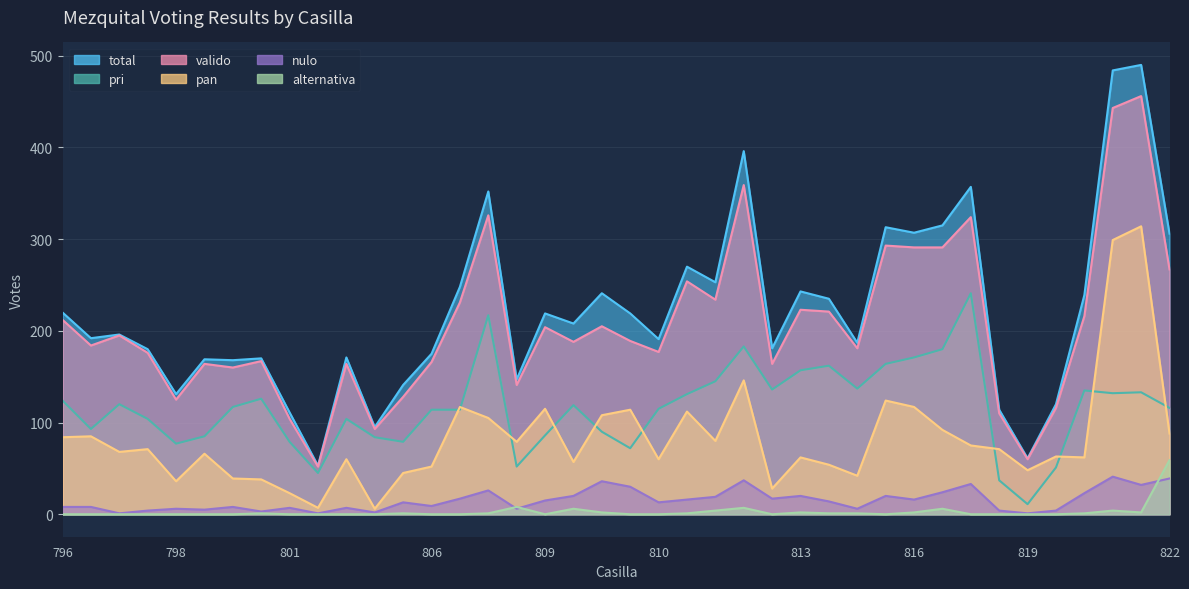

What is the difference between the maximum and minimum values in the alternativa series?

59